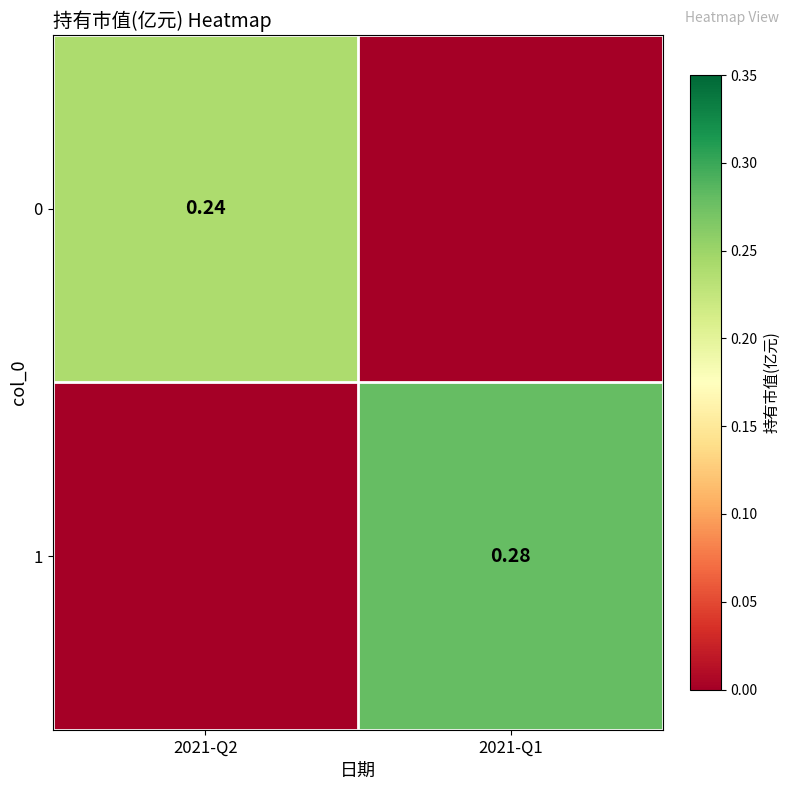

Count the number of data series in this chart.

2